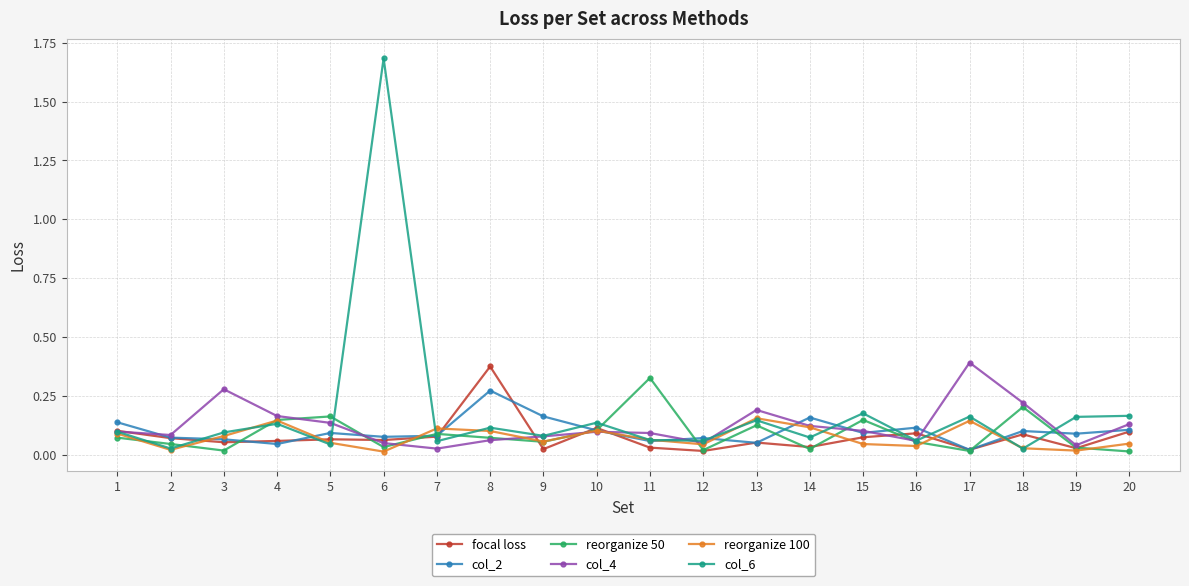

List the series in order of their peak value, highest first.

col_6, col_4, focal loss, reorganize 50, col_2, reorganize 100